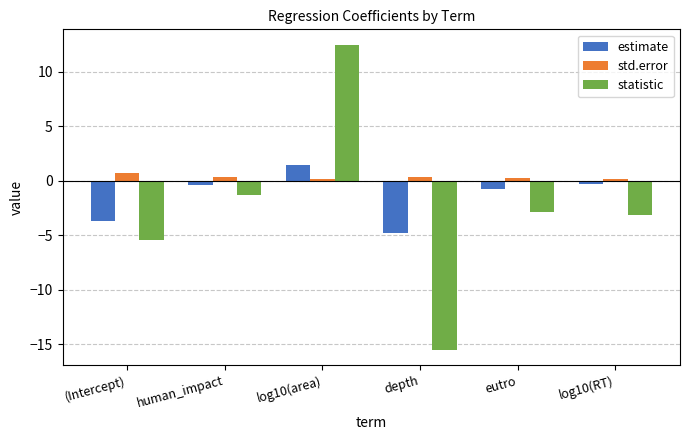

What is the maximum value for statistic?

12.5